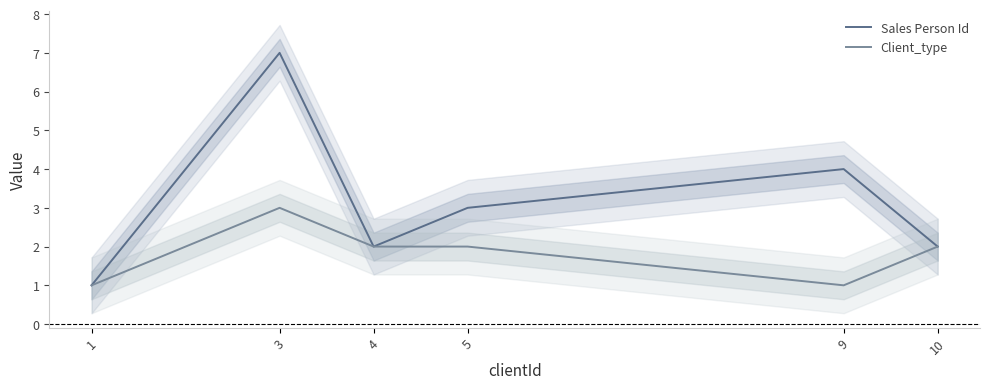

Reading left to right, list all the values displayed in this chart.

Sales Person Id: 1=1	3=7	4=2	5=3	9=4	10=2
Client_type: 1=1	3=3	4=2	5=2	9=1	10=2